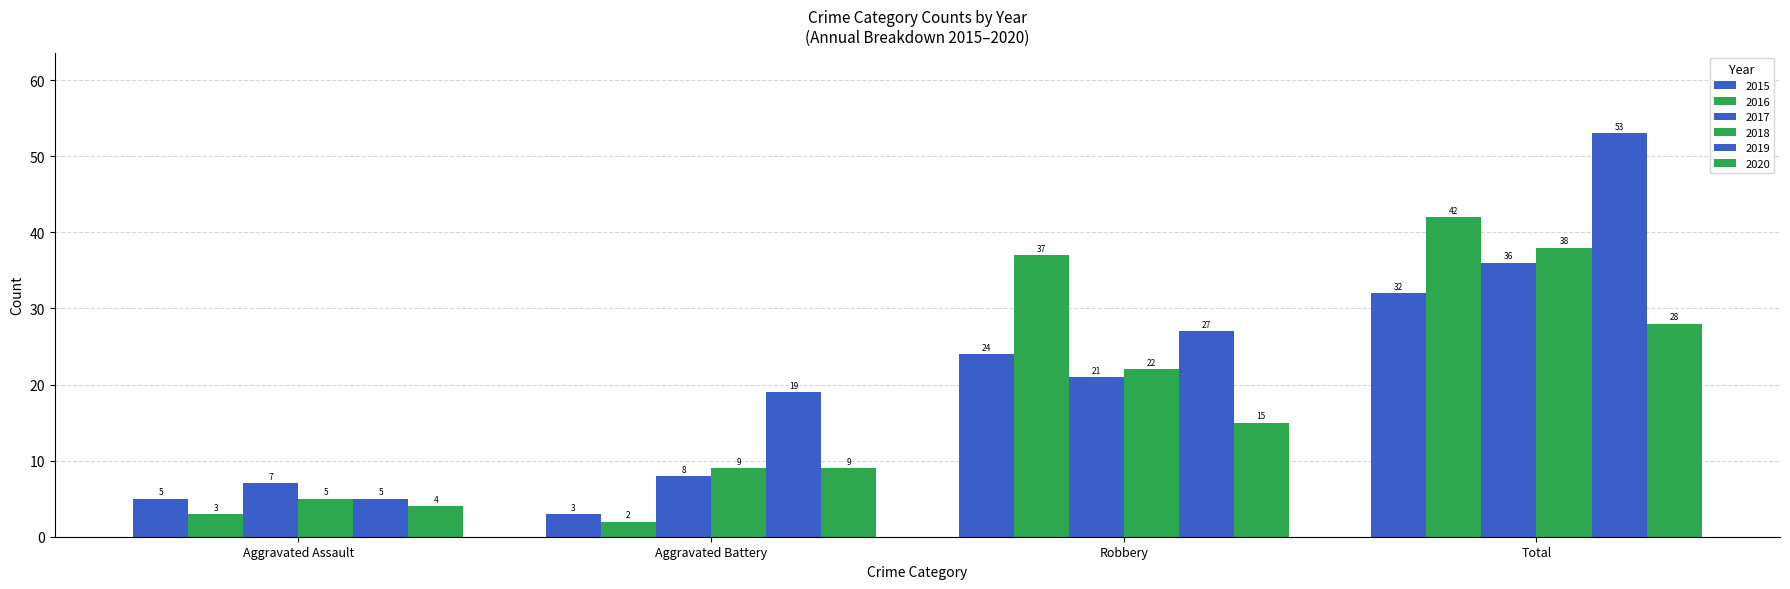

Rank the categories by 2019 value from lowest to highest.

Aggravated Assault, Aggravated Battery, Robbery, Total